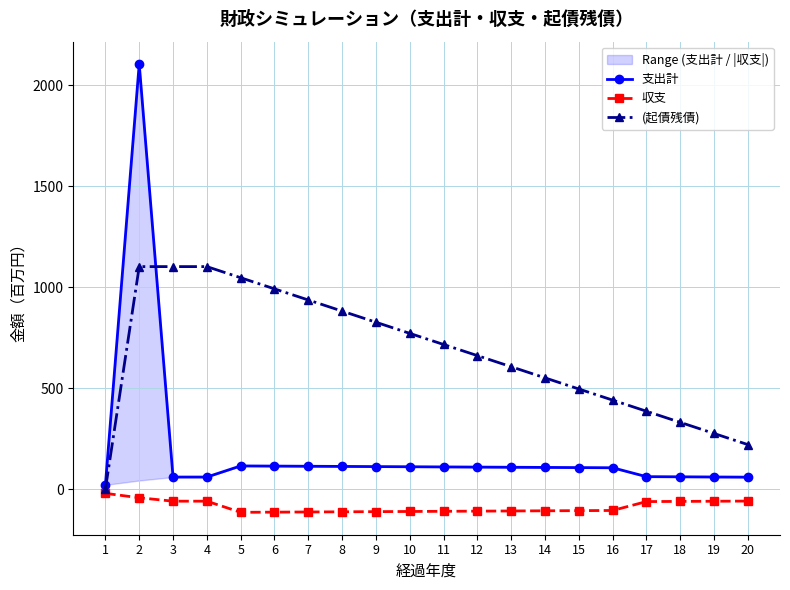

The value of 収支 at 15 is -106.6. True or false?

True